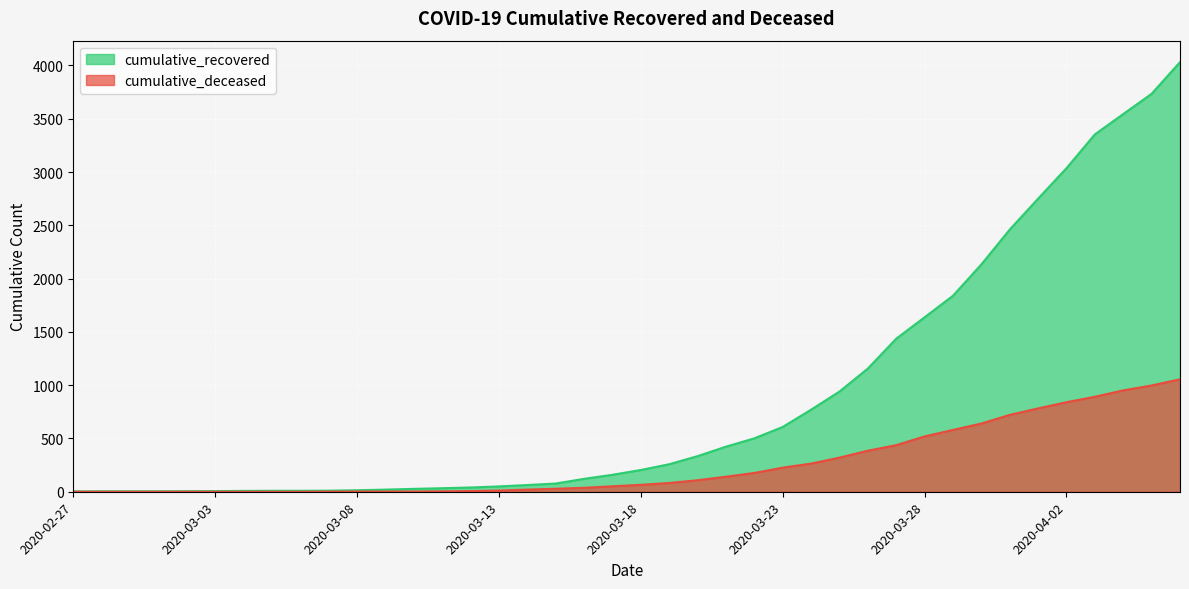

What is the highest value of the cumulative_recovered series?

4031